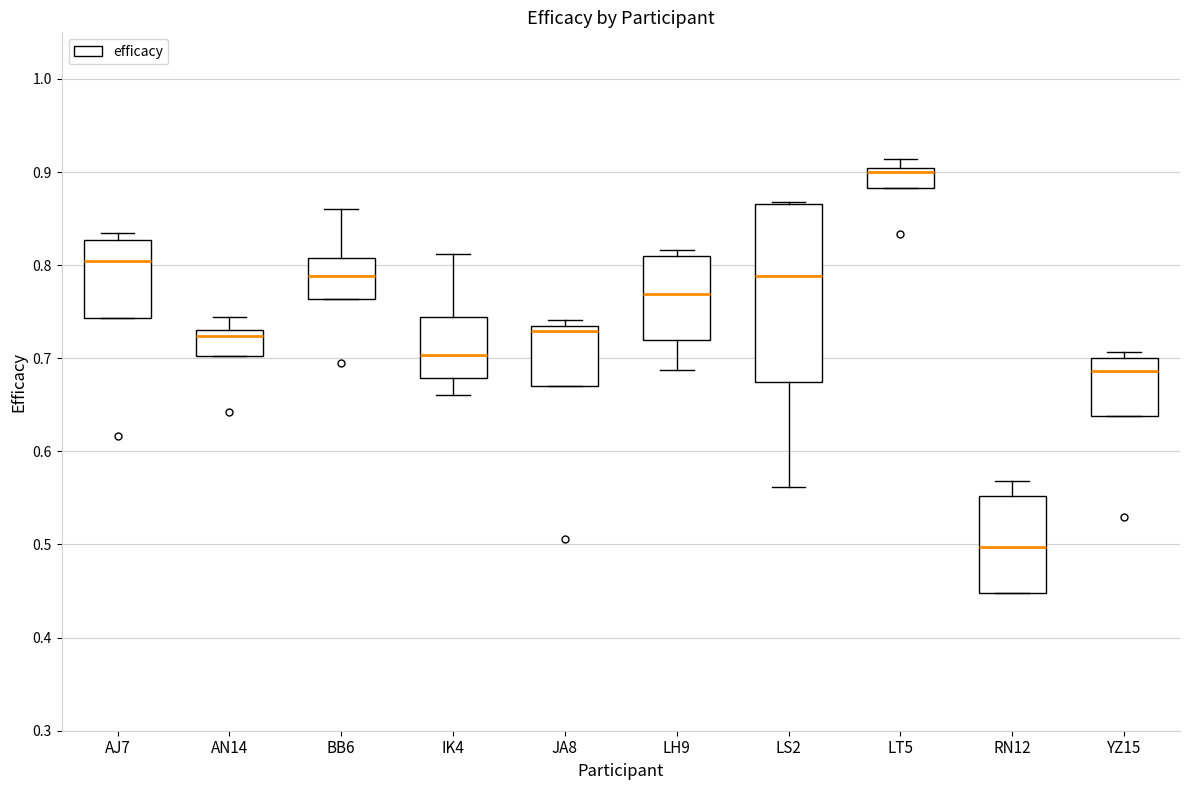

Reading left to right, transcribe this box plot: for each box, give where its median line is, the range the box spans, and where its two whiskers end, as read against the y-axis. The values are not printed on the chart, so give them approximately, as read against the axis.

AJ7: median 0.80, box 0.74 to 0.83, whiskers 0.74 to 0.83 (just above the box's upper edge)
AN14: median 0.72, box 0.70 to 0.73, whiskers 0.70 to 0.74
BB6: median 0.79, box 0.76 to 0.81, whiskers 0.76 to 0.86
IK4: median 0.70, box 0.68 to 0.74, whiskers 0.66 to 0.81
JA8: median 0.73 (just below the box's upper edge), box 0.67 to 0.73, whiskers 0.67 to 0.74
LH9: median 0.77, box 0.72 to 0.81, whiskers 0.69 to 0.82
LS2: median 0.79, box 0.67 to 0.87, whiskers 0.56 to 0.87
LT5: median 0.90 (just below the box's upper edge), box 0.88 to 0.90, whiskers 0.88 to 0.91
RN12: median 0.50, box 0.45 to 0.55, whiskers 0.45 to 0.57
YZ15: median 0.69, box 0.64 to 0.70, whiskers 0.64 to 0.71